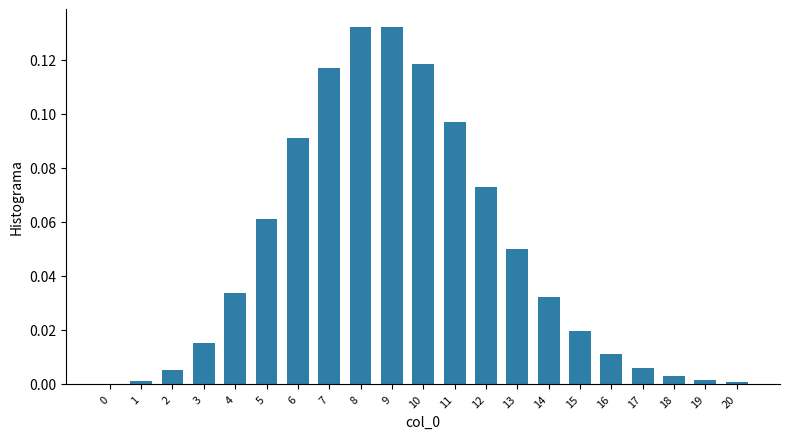

Is it true that the value at 5 is 0.0?

False